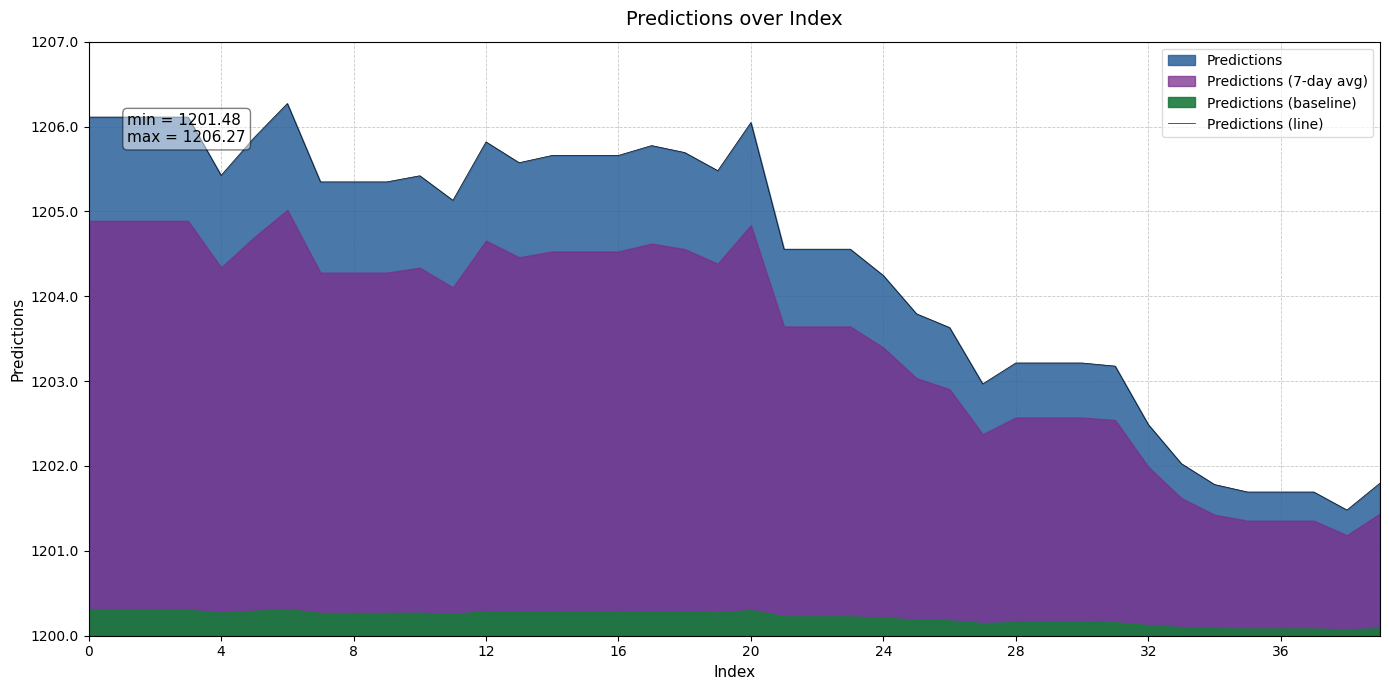

The chart shows a value of 1829.7 at 20. True or false?

False